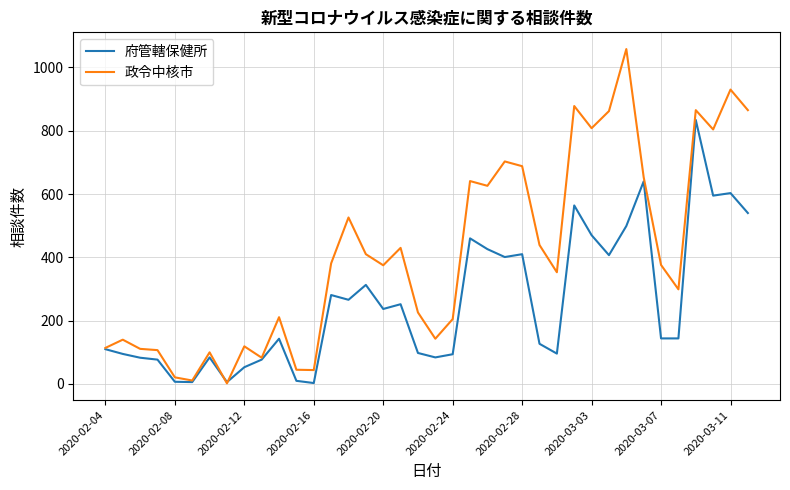

Rank the series by their maximum value, from lowest to highest.

府管轄保健所, 政令中核市